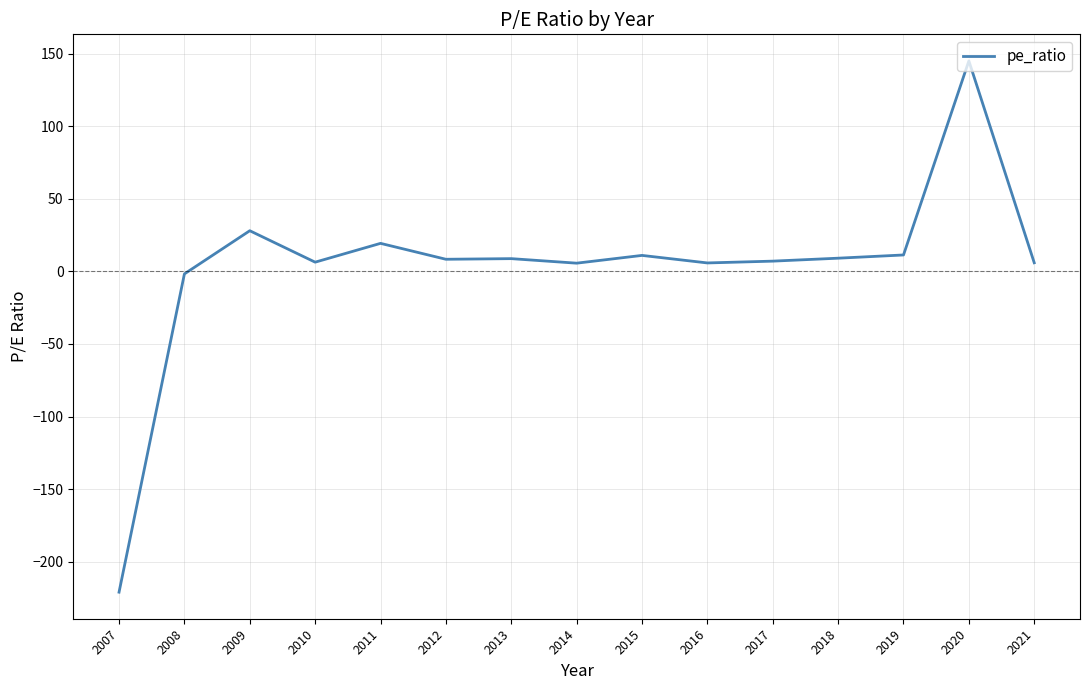

True or false: the data shows -2.3 at 2008.

False